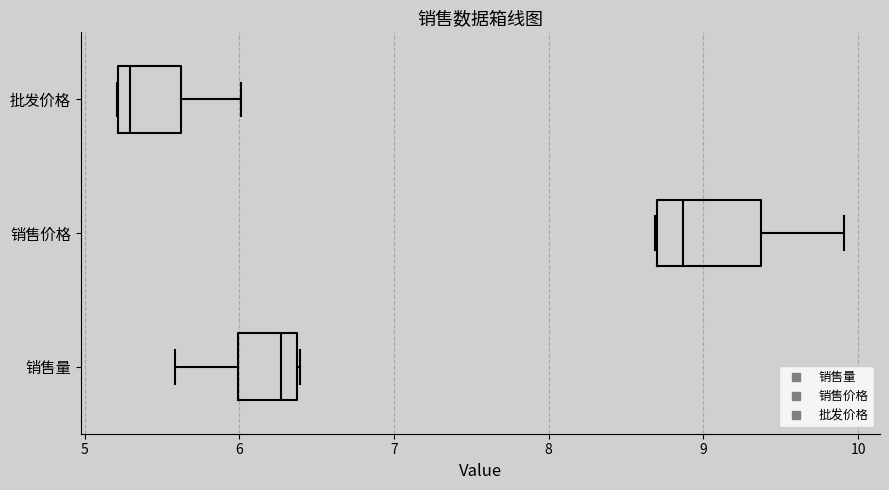

Reading bottom to top, transcribe this box plot: for each box, give where its median line is, the range the box spans, and where its two whiskers end, as read against the x-axis. The values are not printed on the chart, so give them approximately, as read against the axis.

销售量: median 6.3, box 6.0 to 6.4, whiskers 5.6 to 6.4
销售价格: median 8.9, box 8.7 to 9.4, whiskers 8.7 to 9.9
批发价格: median 5.3, box 5.2 to 5.6, whiskers 5.2 to 6.0